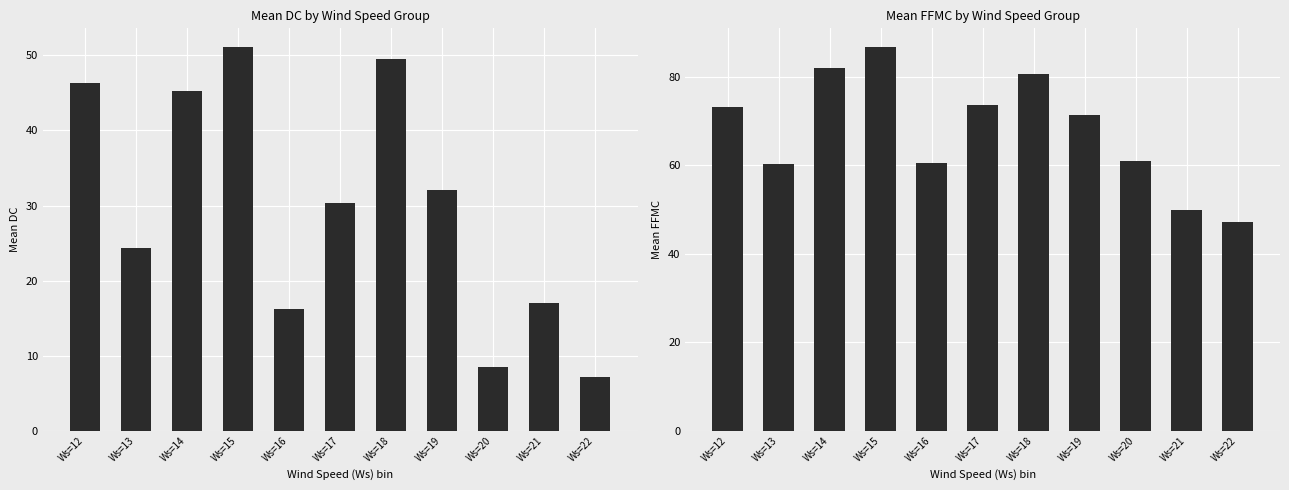

How many data points in DC are less than 30?

5